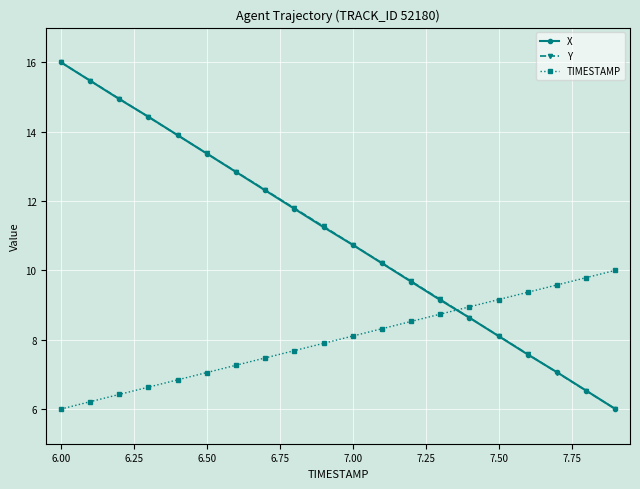

True or false: Y has more than 0 interior local peaks.

False